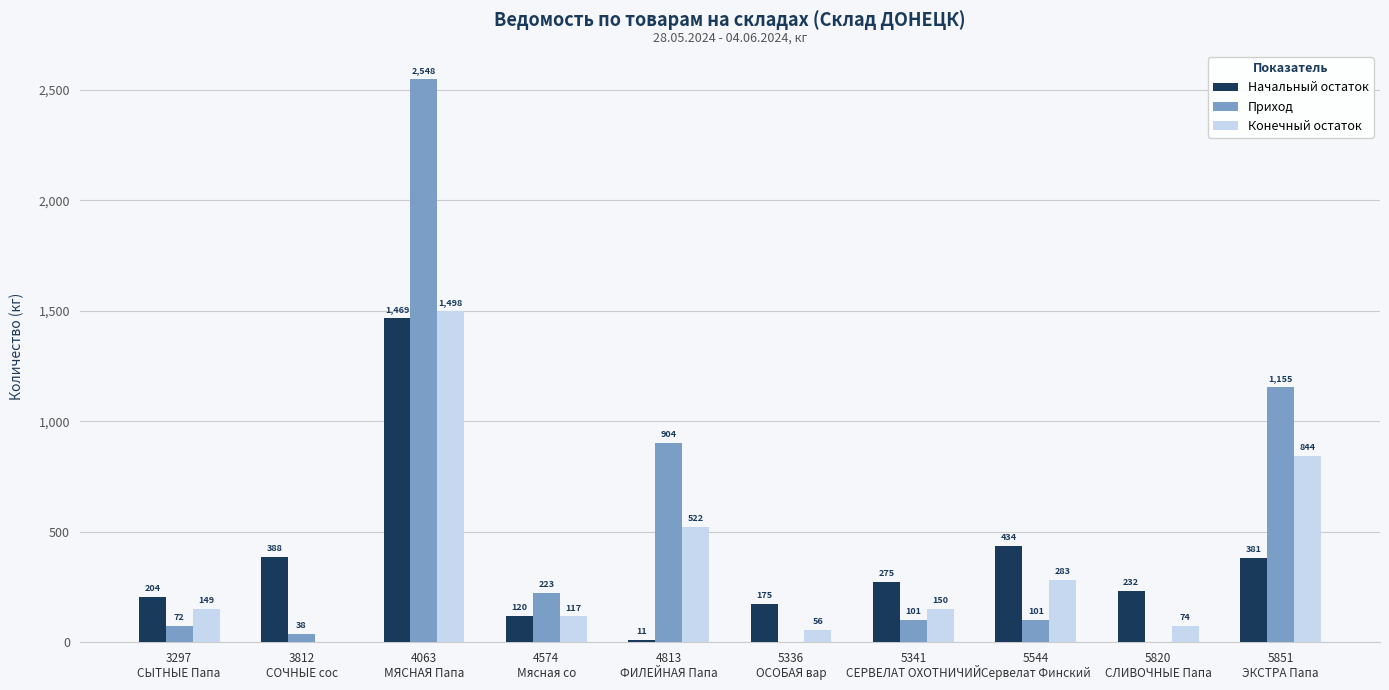

What value does the Начальный остаток series have at 5341
СЕРВЕЛАТ ОХОТНИЧИЙ?

274.5